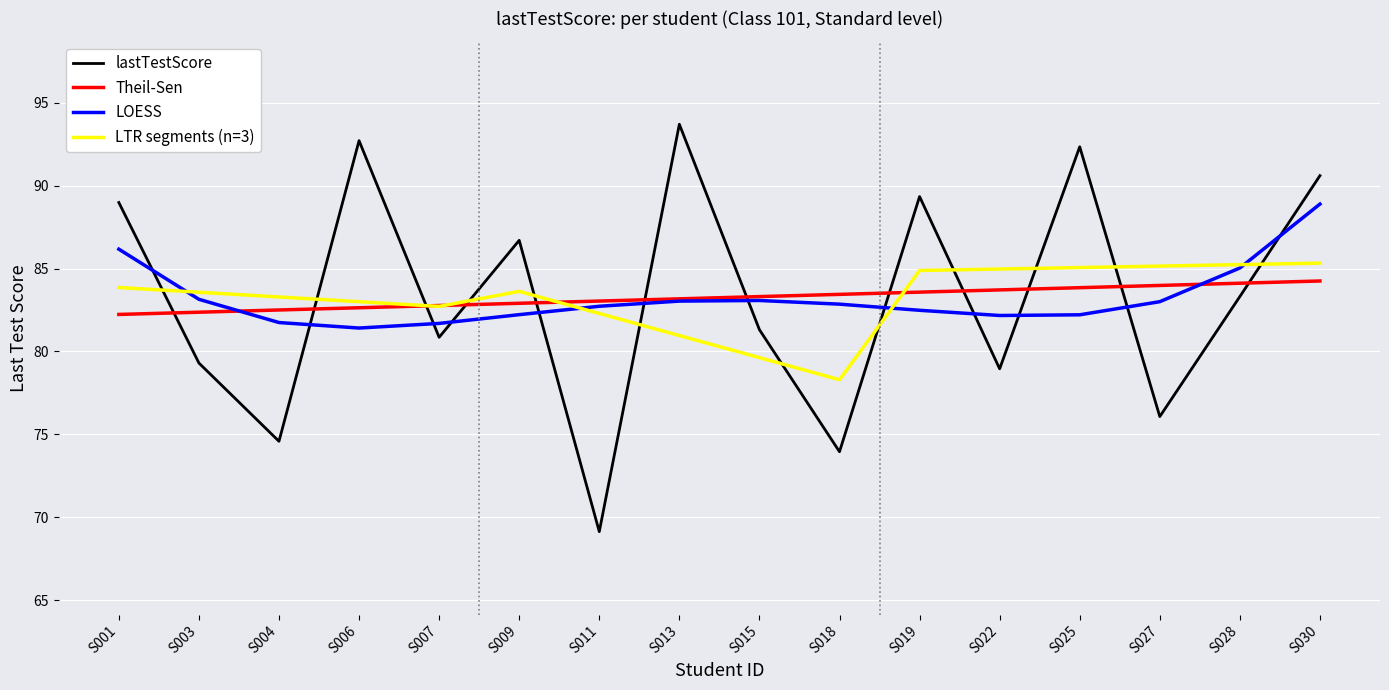

Between S001 and S025, which series saw the biggest shift?

LOESS